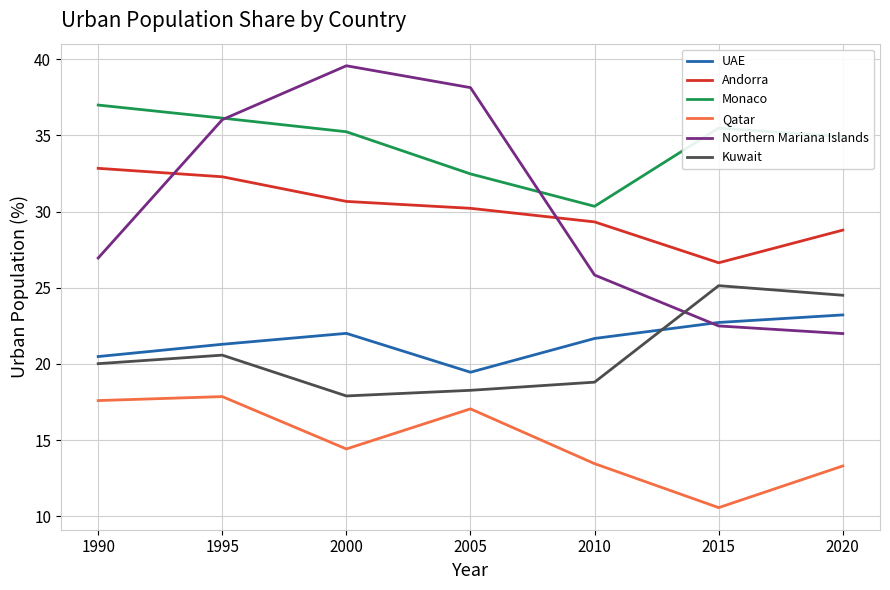

What is the spread (max minus min) of values at 1995?

18.3